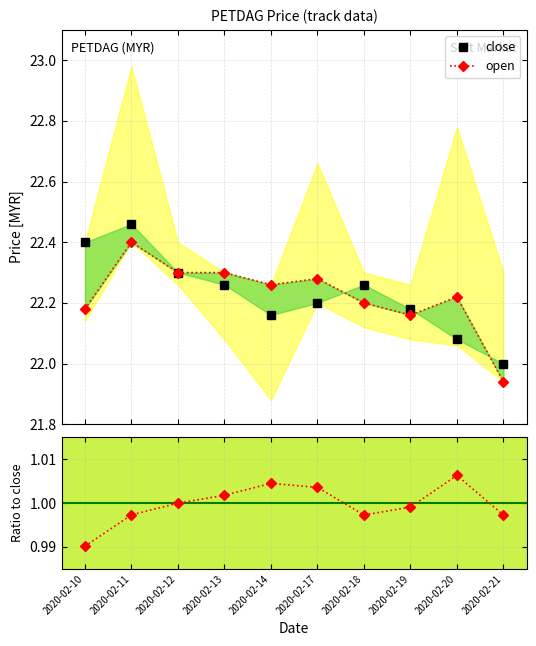

Reading right to left, list all the values displayed in this chart.

close: 22.0	22.1	22.2	22.3	22.2	22.2	22.3	22.3	22.5	22.4
open: 21.9	22.2	22.2	22.2	22.3	22.3	22.3	22.3	22.4	22.2
open / close: 1.0	1.0	1.0	1.0	1.0	1.0	1.0	1.0	1.0	1.0